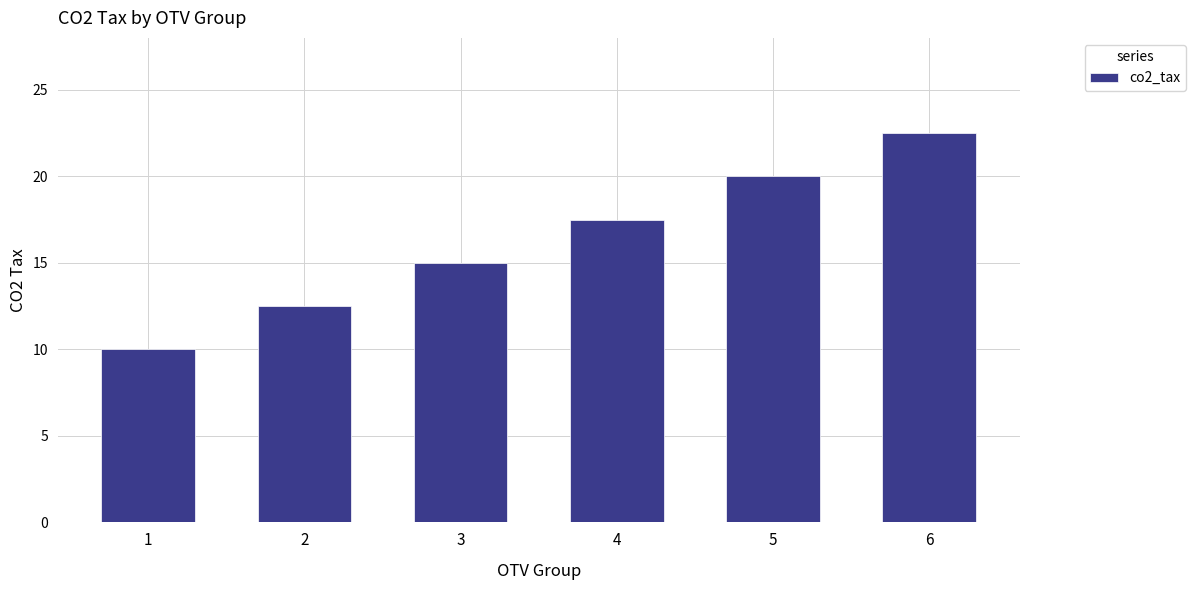

Which label corresponds to the largest value in the chart?

6